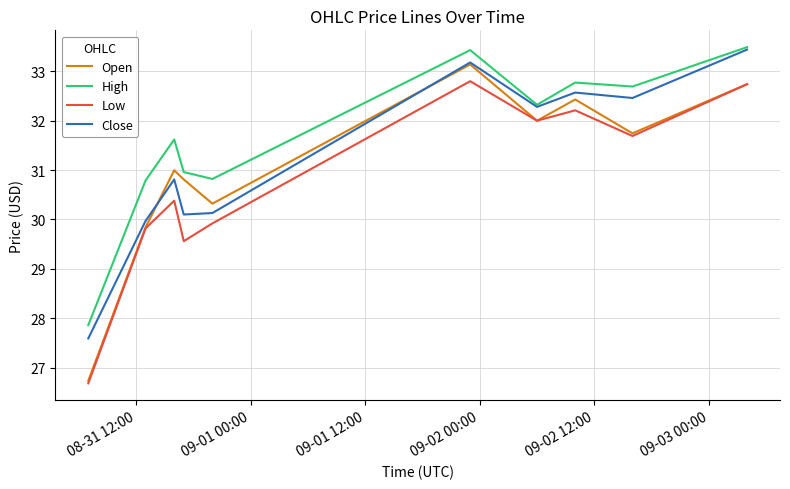

What is the smallest value displayed?

26.7